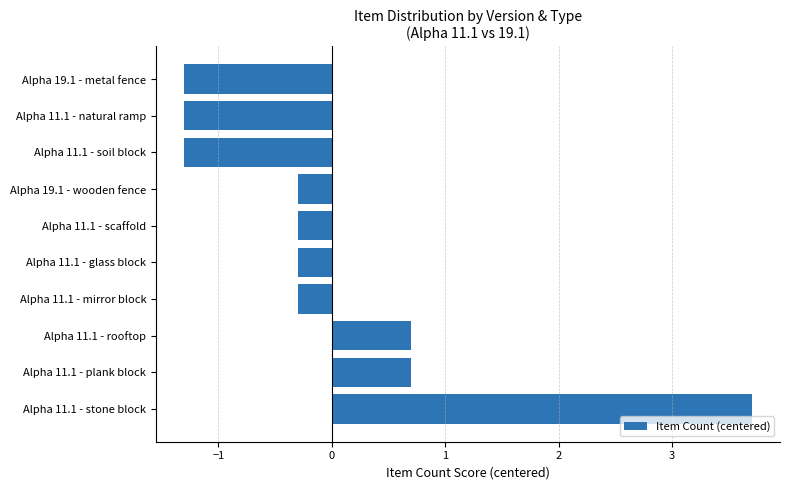

What is the minimum value shown in the chart?

-1.3